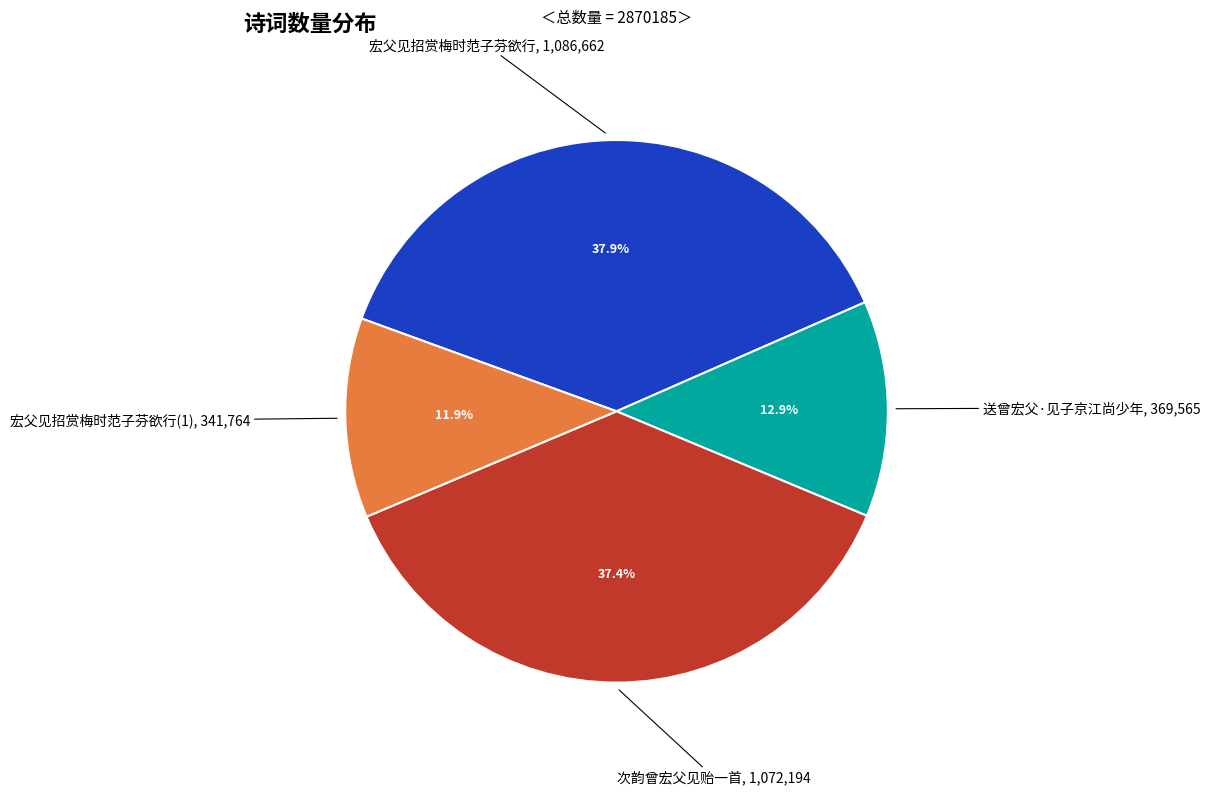

Count the number of slices in the pie.

4